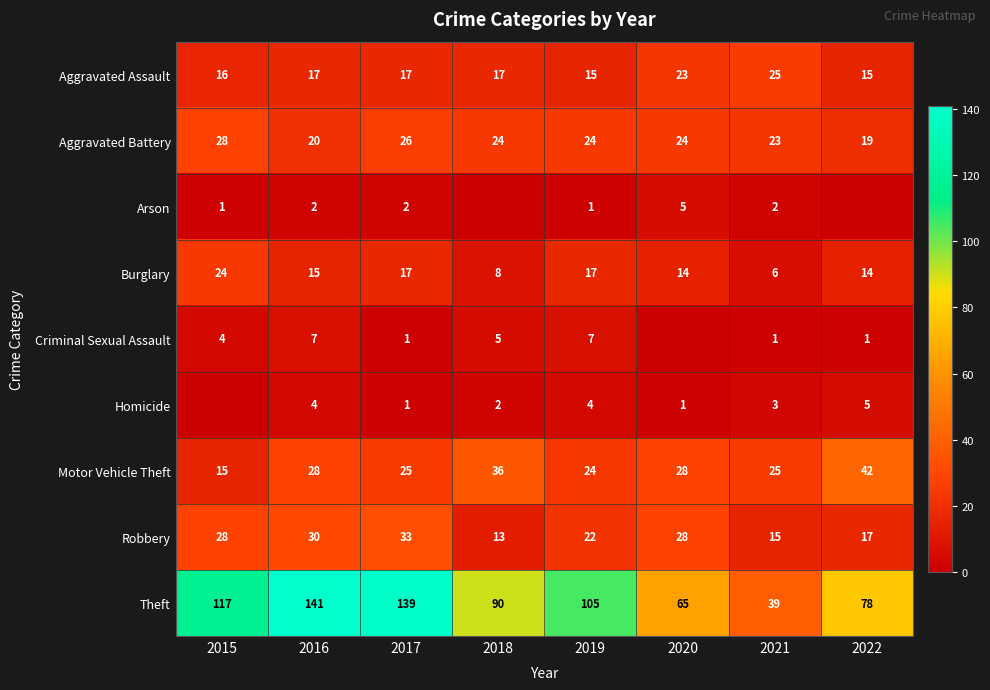

True or false: Arson has a value of 3 at 2016.

False